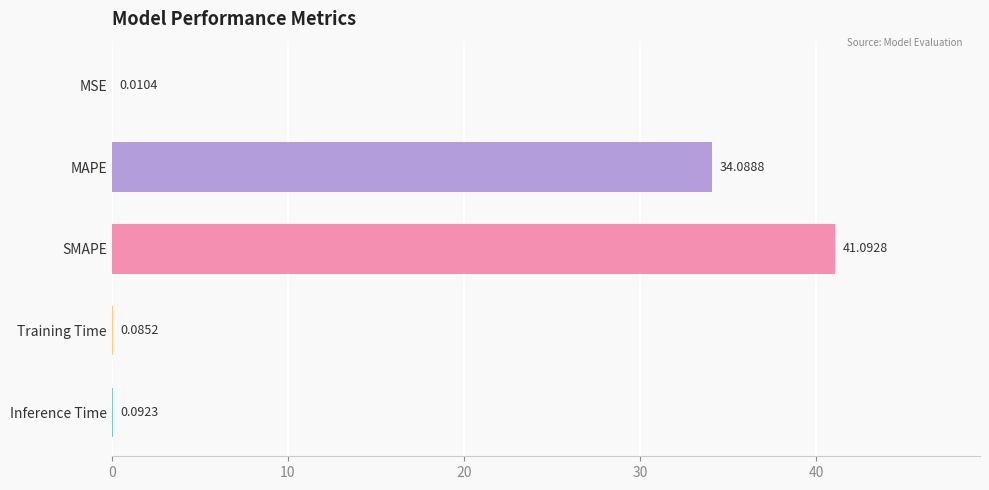

Which category has the highest value across all series?

SMAPE